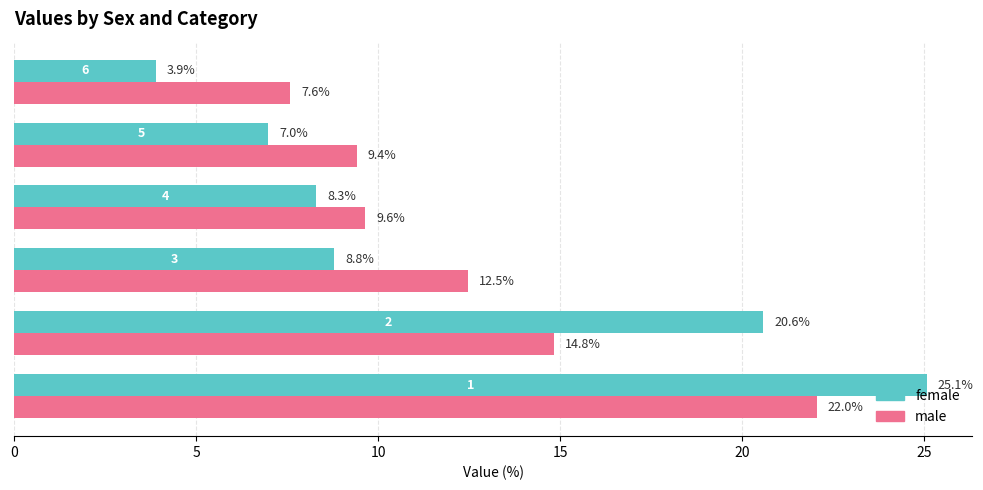

At how many categories does at least one series exceed 11?

3